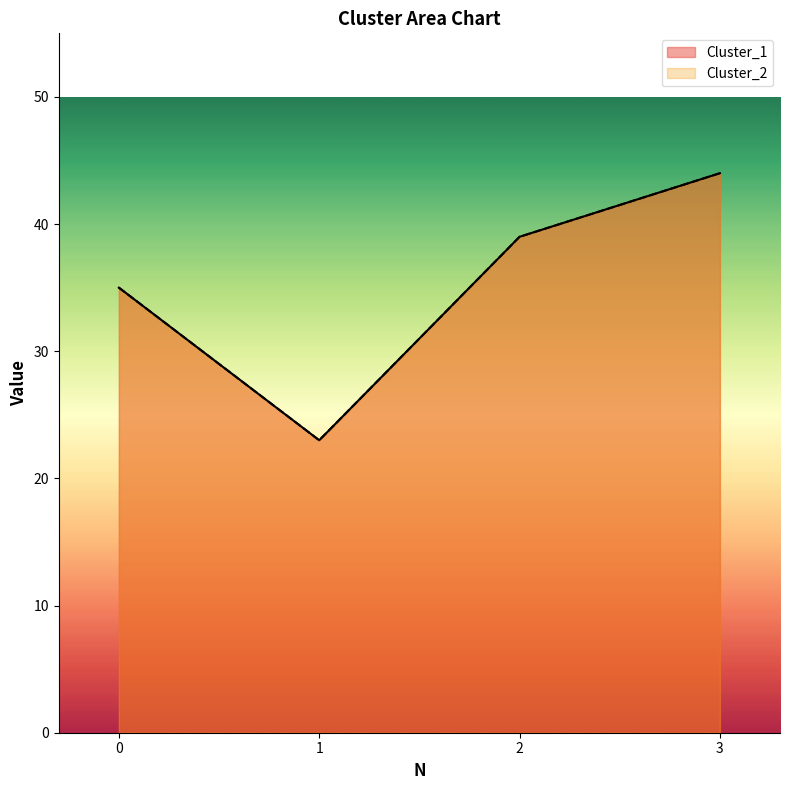

How many series are shown in this chart?

2